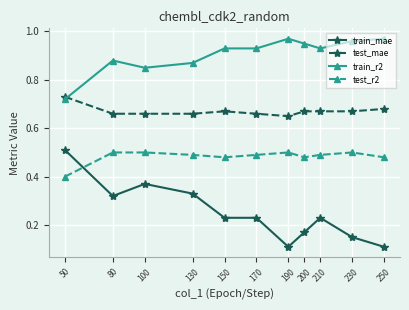

Which category has the highest value in the train_mae series?

50